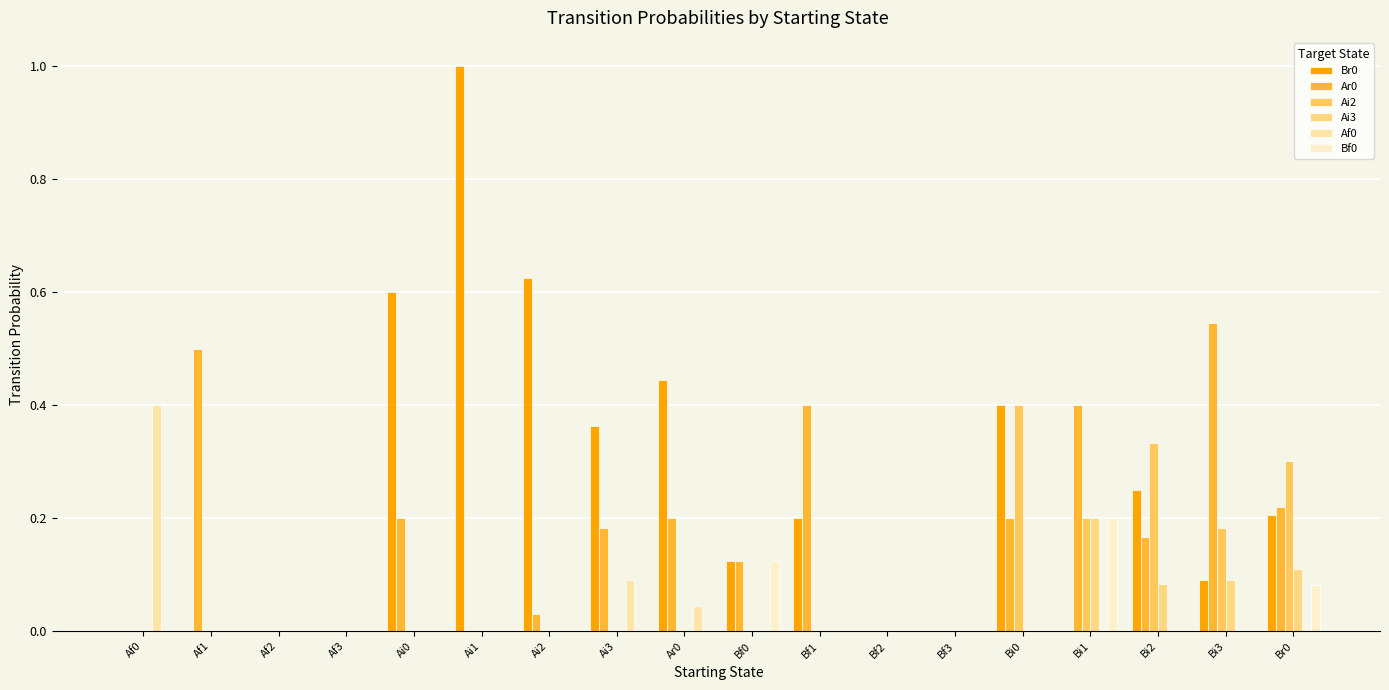

Reading left to right, transcribe all the data shown in this chart.

Br0: 0.0	0.0	0.0	0.0	0.6	1.0	0.6	0.4	0.4	0.1	0.2	0.0	0.0	0.4	0.0	0.2	0.1	0.2
Ar0: 0.0	0.5	0.0	0.0	0.2	0.0	0.0	0.2	0.2	0.1	0.4	0.0	0.0	0.2	0.4	0.2	0.5	0.2
Ai2: 0.0	0.0	0.0	0.0	0.0	0.0	0.0	0.0	0.0	0.0	0.0	0.0	0.0	0.4	0.2	0.3	0.2	0.3
Ai3: 0.0	0.0	0.0	0.0	0.0	0.0	0.0	0.0	0.0	0.0	0.0	0.0	0.0	0.0	0.2	0.1	0.1	0.1
Af0: 0.4	0.0	0.0	0.0	0.0	0.0	0.0	0.1	0.0	0.0	0.0	0.0	0.0	0.0	0.0	0.0	0.0	0.0
Bf0: 0.0	0.0	0.0	0.0	0.0	0.0	0.0	0.0	0.0	0.1	0.0	0.0	0.0	0.0	0.2	0.0	0.0	0.1